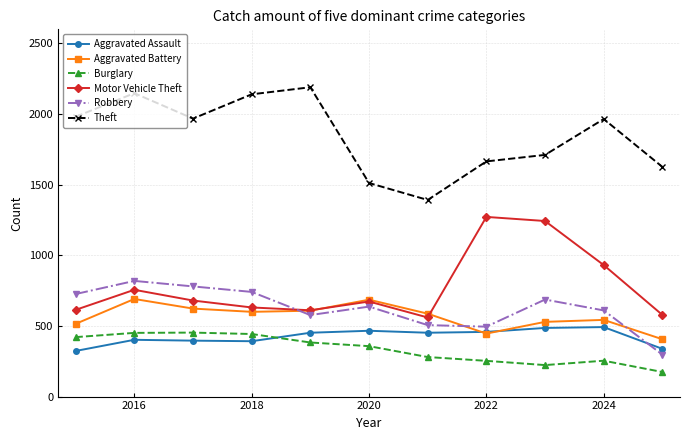

What is the highest value of the Motor Vehicle Theft series?

1272